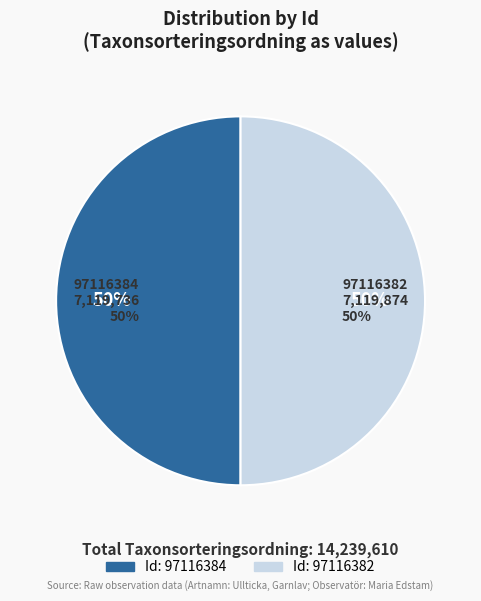

The 97116384 slice represents 50% of the pie. True or false?

True